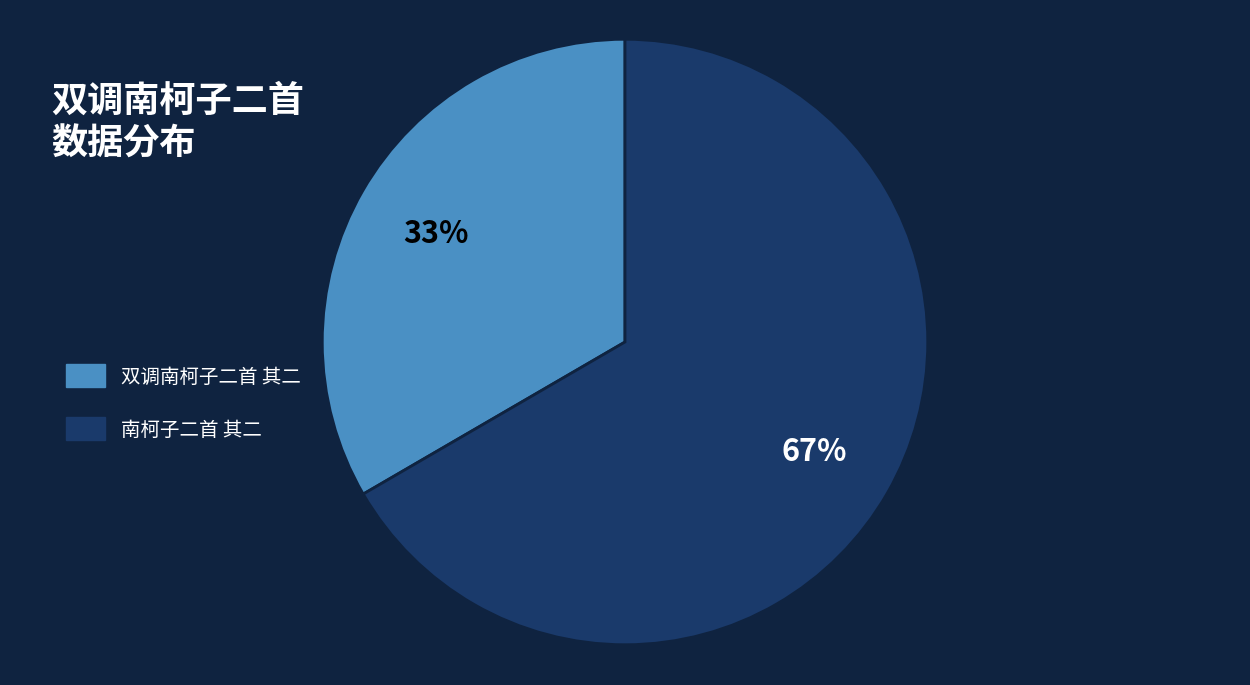

Count the number of slices in the pie.

2